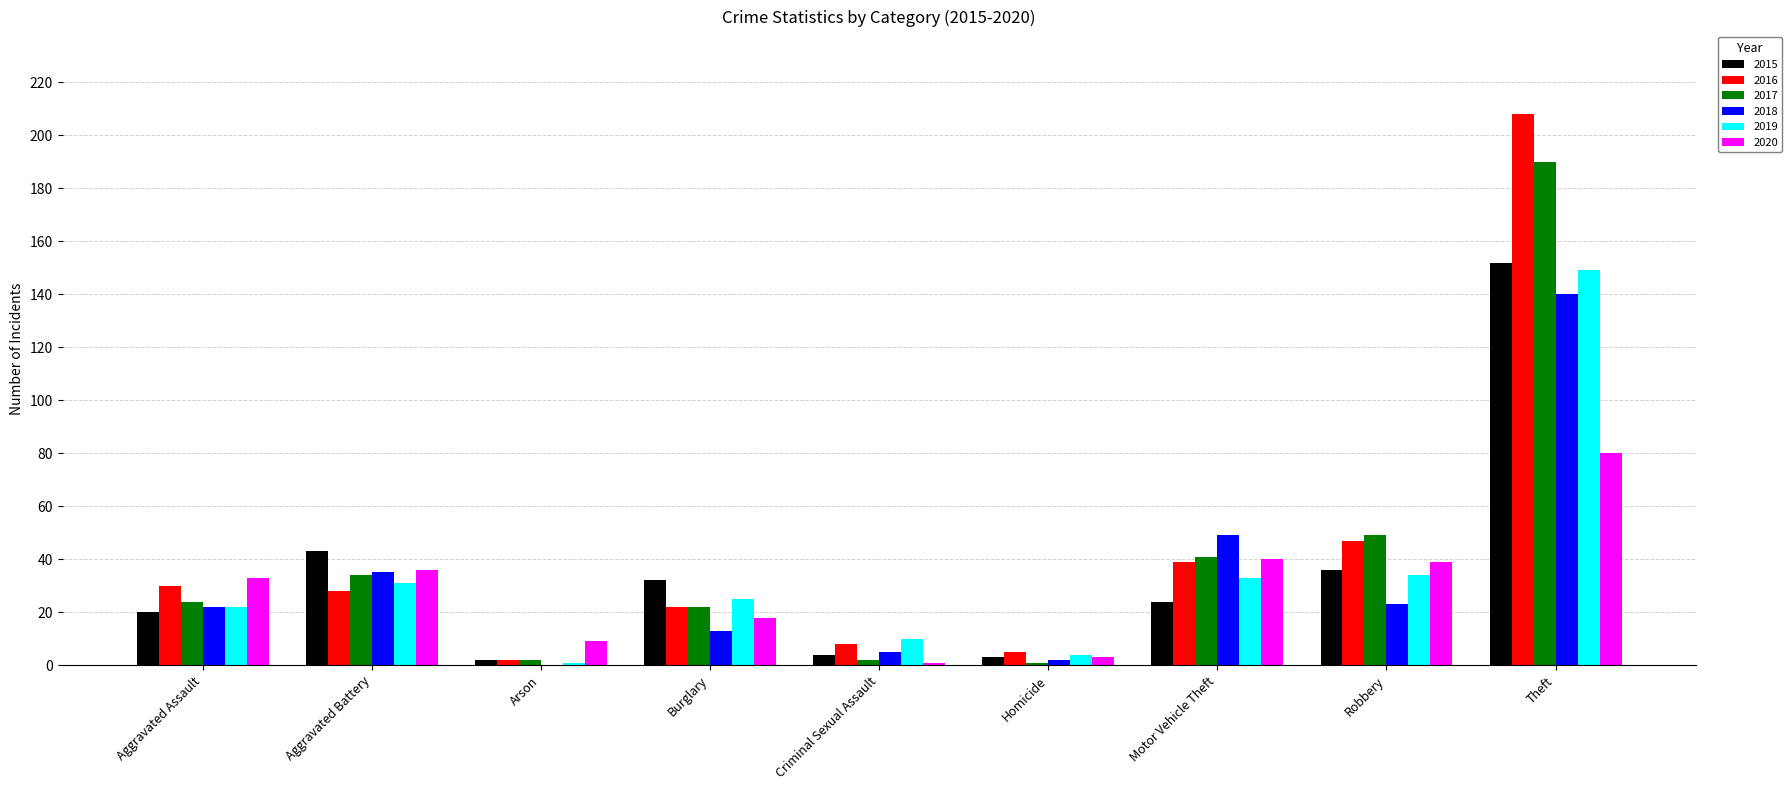

Where is 2018 nearest to the value 70?

Motor Vehicle Theft